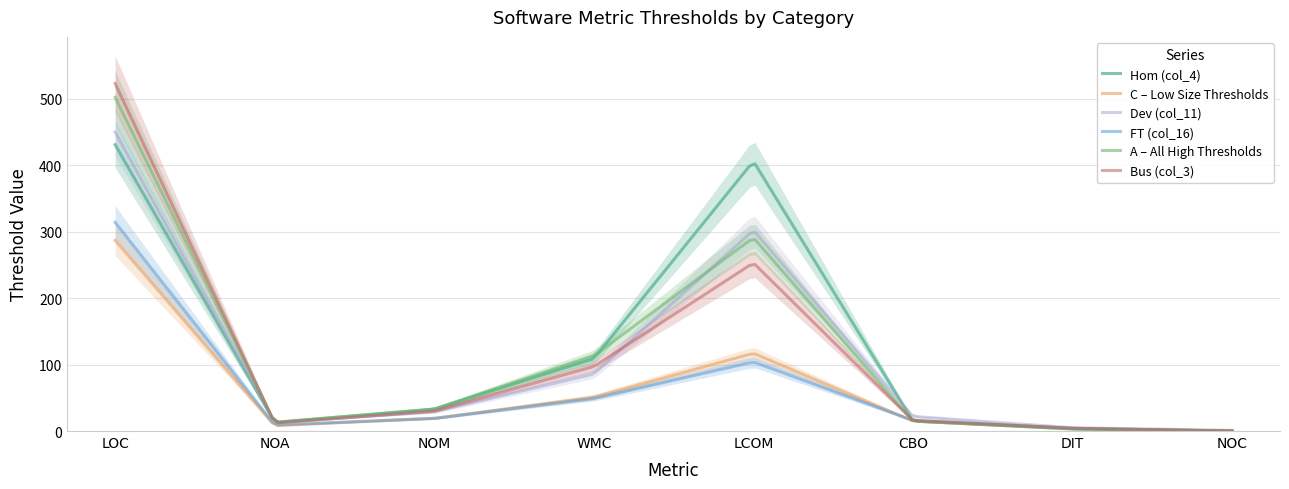

True or false: Dev (col_11) and FT (col_16) cross at least once.

False